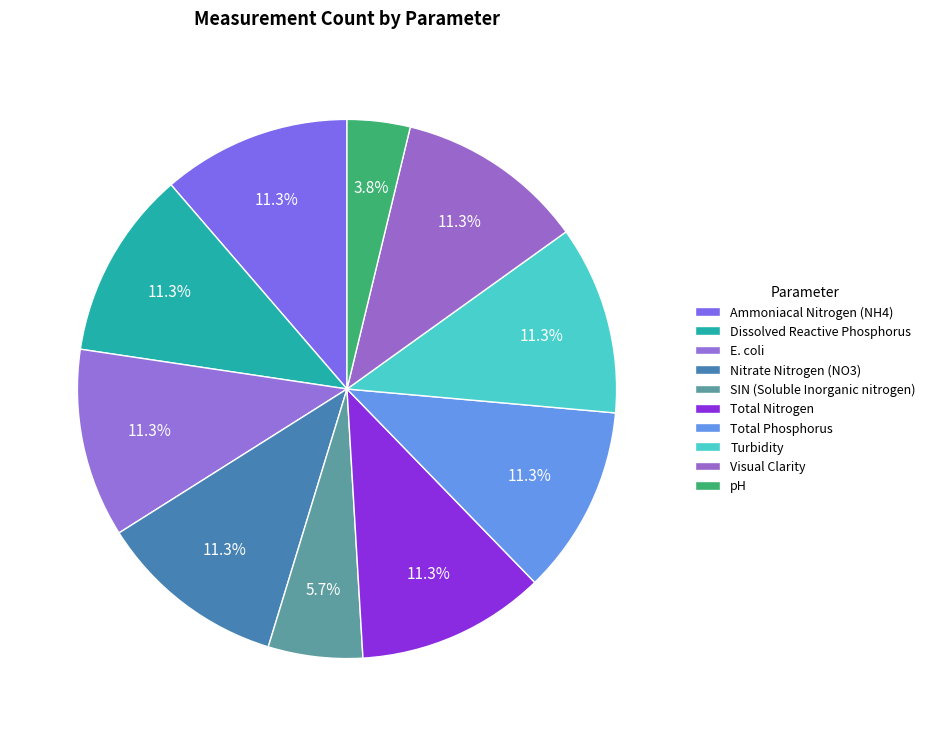

Rank the categories by value from lowest to highest.

pH, SIN (Soluble Inorganic nitrogen), Ammoniacal Nitrogen (NH4), Dissolved Reactive Phosphorus, E. coli, Nitrate Nitrogen (NO3), Total Nitrogen, Total Phosphorus, Turbidity, Visual Clarity